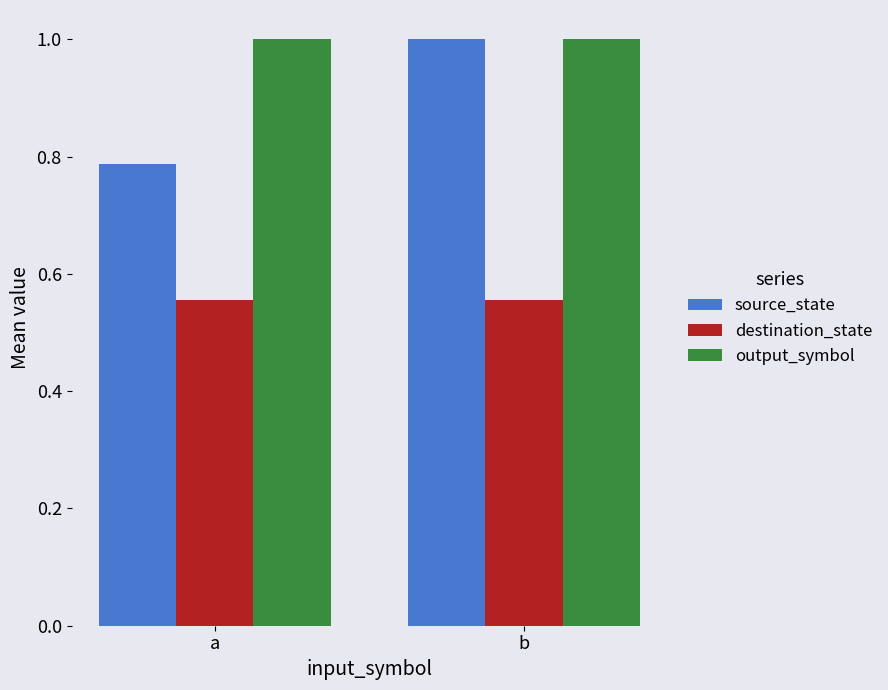

List the series in order of their overall mean, highest first.

output_symbol, source_state, destination_state